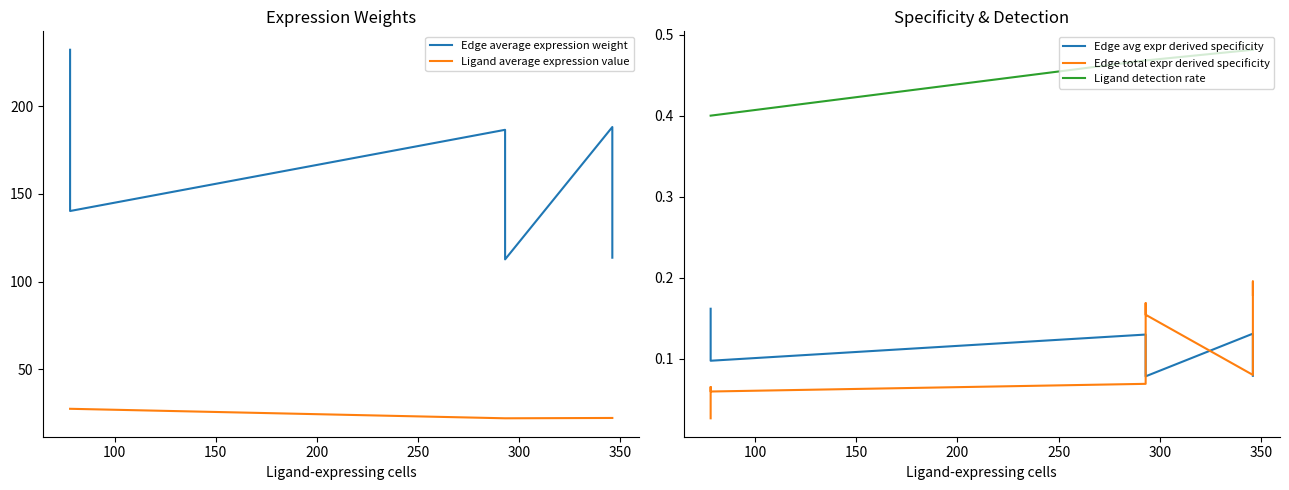

Reading right to left, list all the values displayed in this chart.

Edge average expression weight: 232.1	175.9	140.2	186.5	141.4	112.7	188.1	142.6	113.6
Ligand average expression value: 27.6	27.6	27.6	22.1	22.1	22.1	22.3	22.3	22.3
Edge avg expr derived specificity: 0.2	0.1	0.1	0.1	0.1	0.1	0.1	0.1	0.1
Edge total expr derived specificity: 0.0	0.1	0.1	0.1	0.2	0.2	0.1	0.2	0.2
Ligand detection rate: 0.4	0.4	0.4	0.5	0.5	0.5	0.5	0.5	0.5